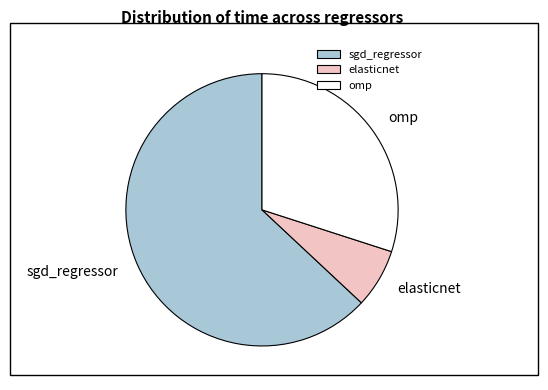

Does sgd_regressor represent more than half of the total?

Yes